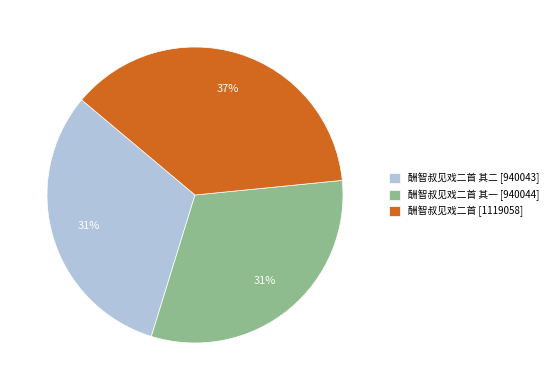

Does 酬智叔见戏二首 其二 [940043] represent more than half of the total?

No